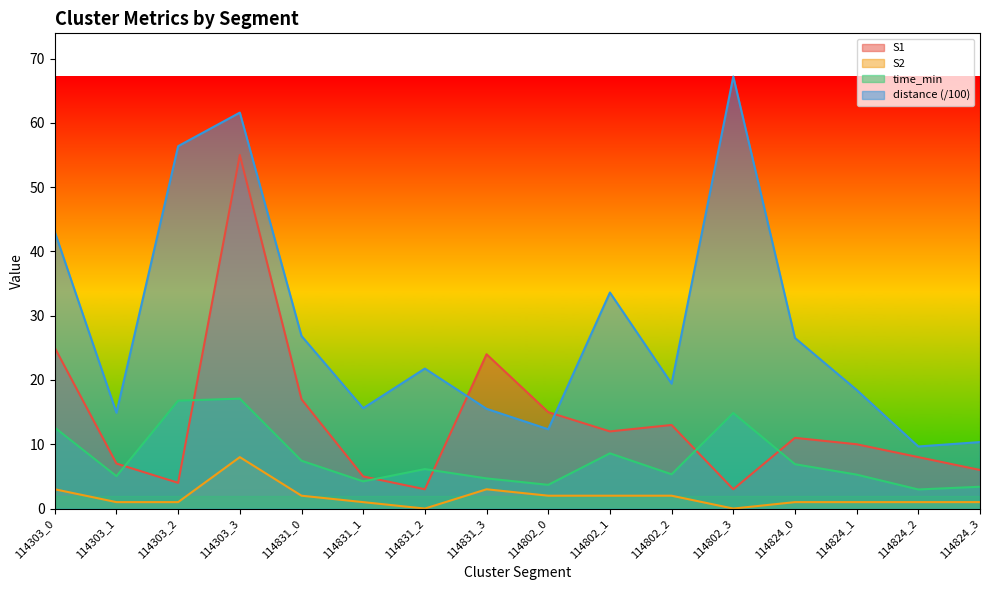

True or false: S1 has a value of 1.1 at 114831_2.

False